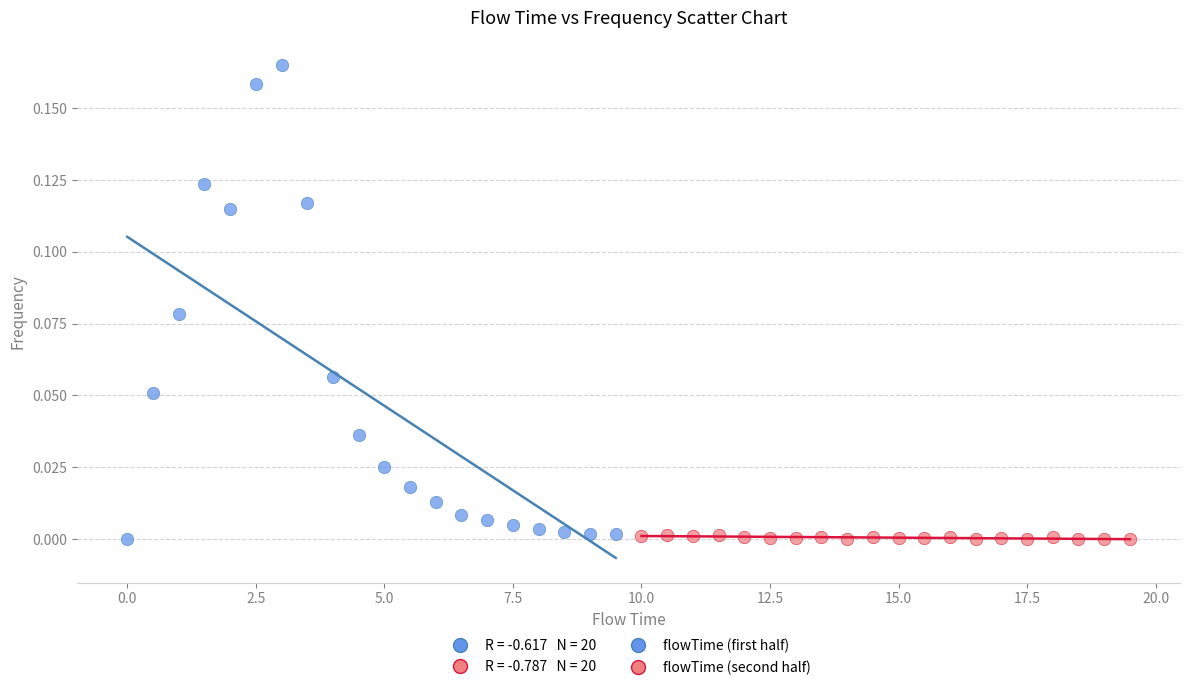

Which series reaches the maximum Y coordinate?

flowTime (first half)